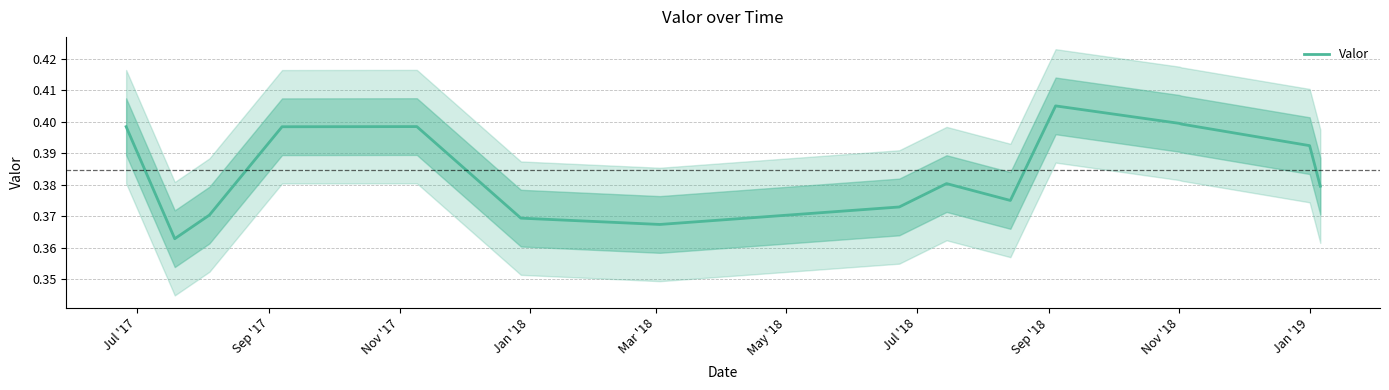

What is the label of the 9th point from the right?

Jul '18